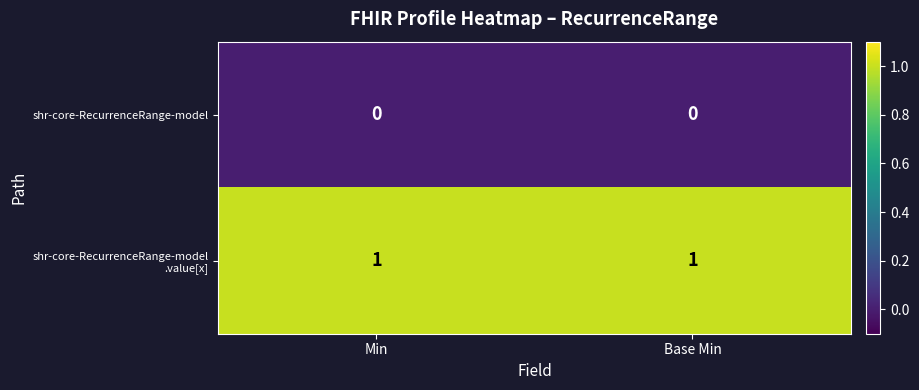

The value of shr-core-RecurrenceRange-model at Base Min is 0. True or false?

True